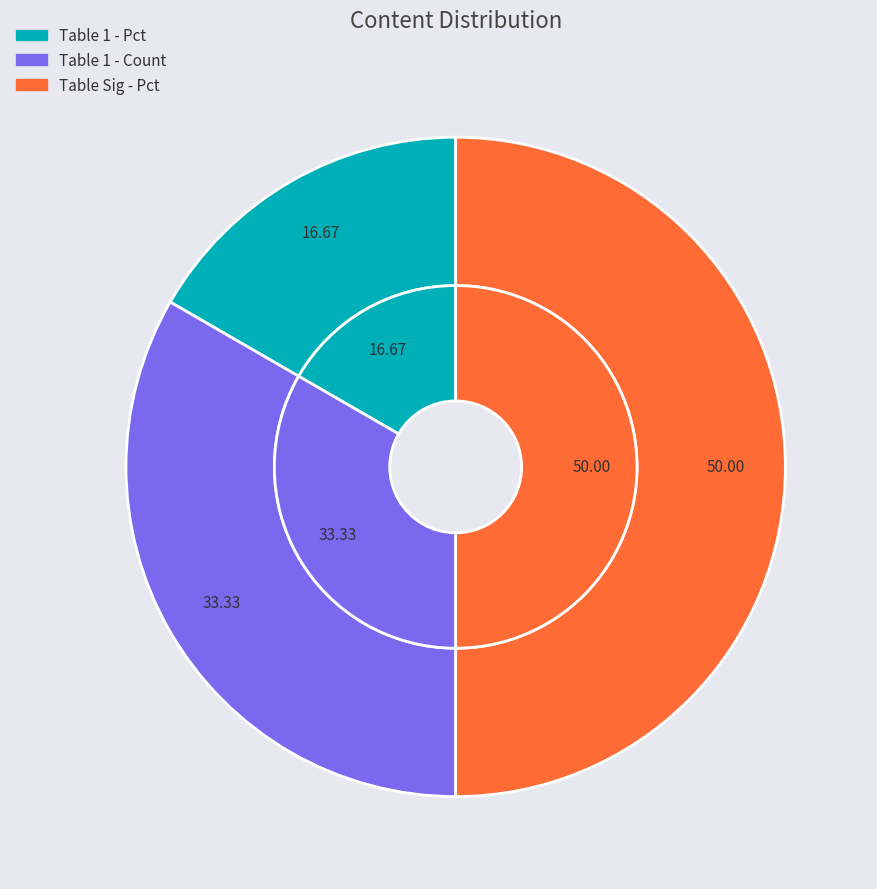

To the nearest percent, what is the average slice percentage?

33%